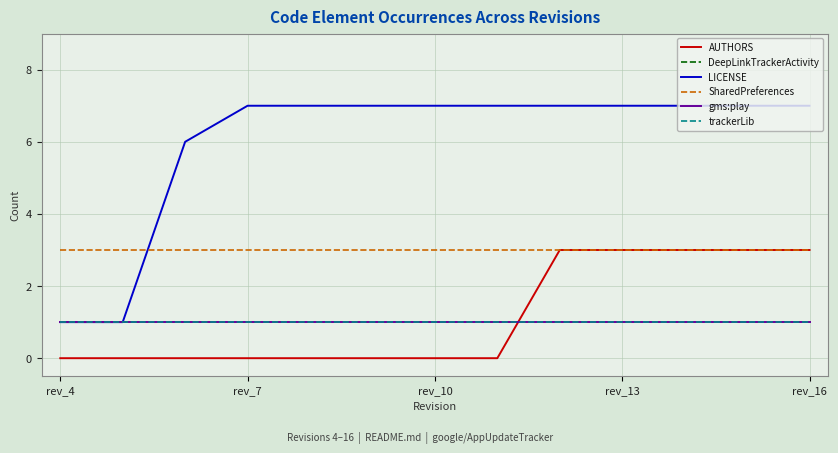

Rank the series by their maximum value, from highest to lowest.

LICENSE, AUTHORS, SharedPreferences, DeepLinkTrackerActivity, gms:play, trackerLib